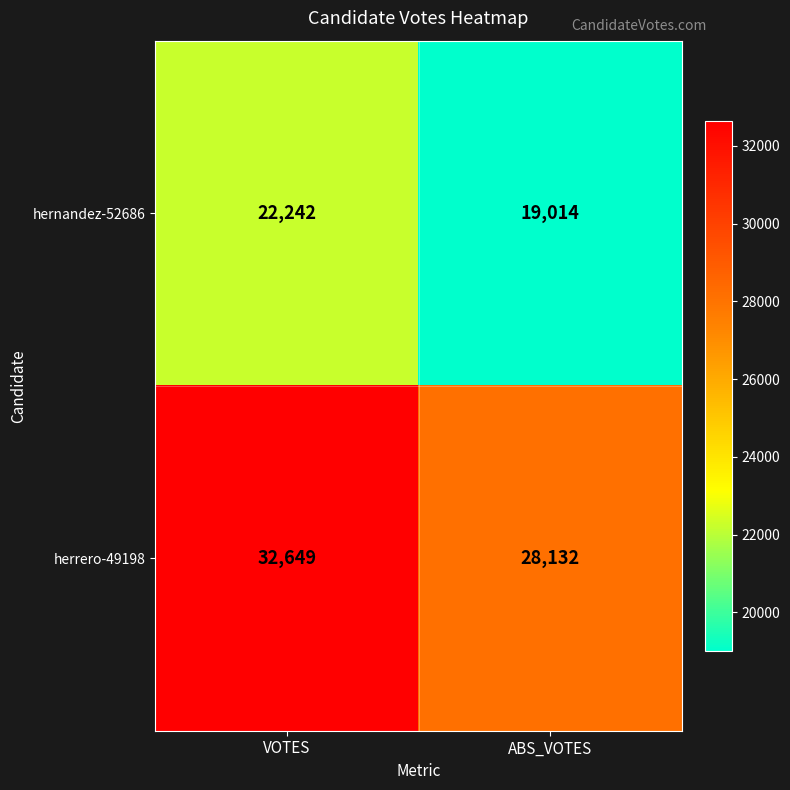

Reading right to left, list all the values displayed in this chart.

hernandez-52686: ABS_VOTES=19014	VOTES=22242
herrero-49198: ABS_VOTES=28132	VOTES=32649